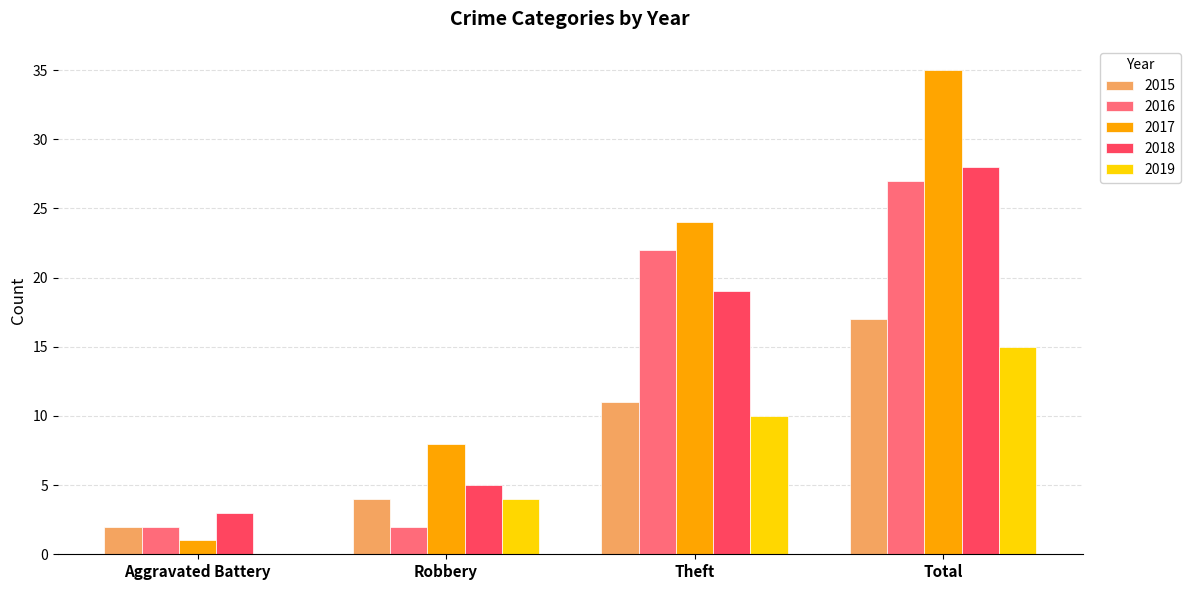

Which series has the largest range (max minus min)?

2017